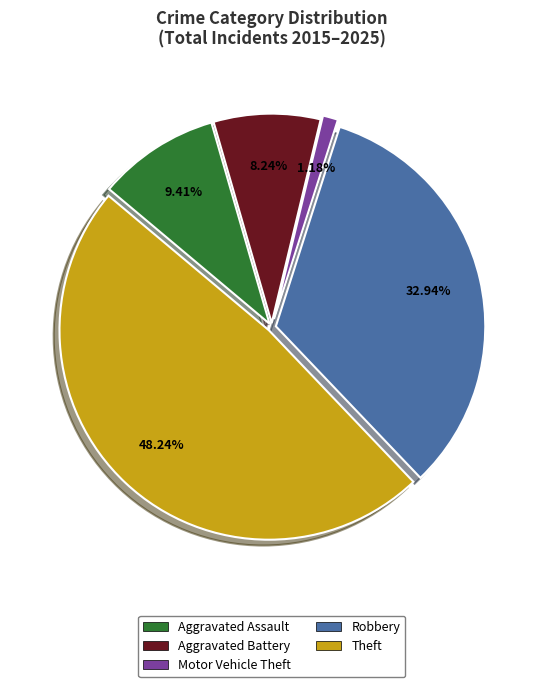

To the nearest percent, what portion does Aggravated Assault represent?

9%